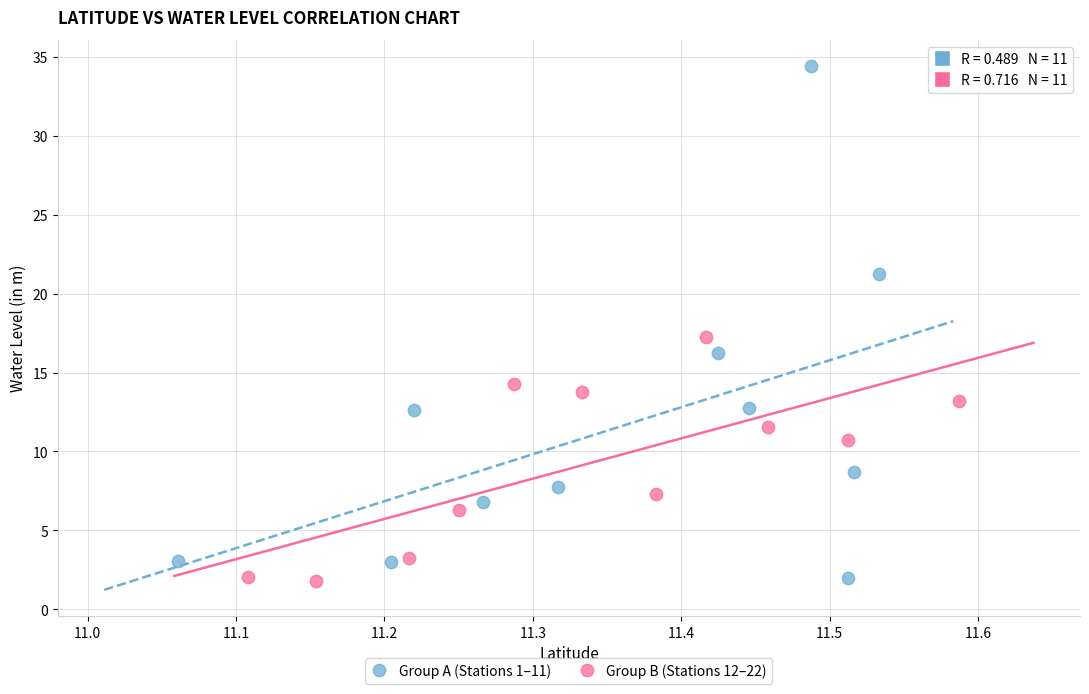

Which series has the widest spread of Y values?

Group A (Stations 1–11)